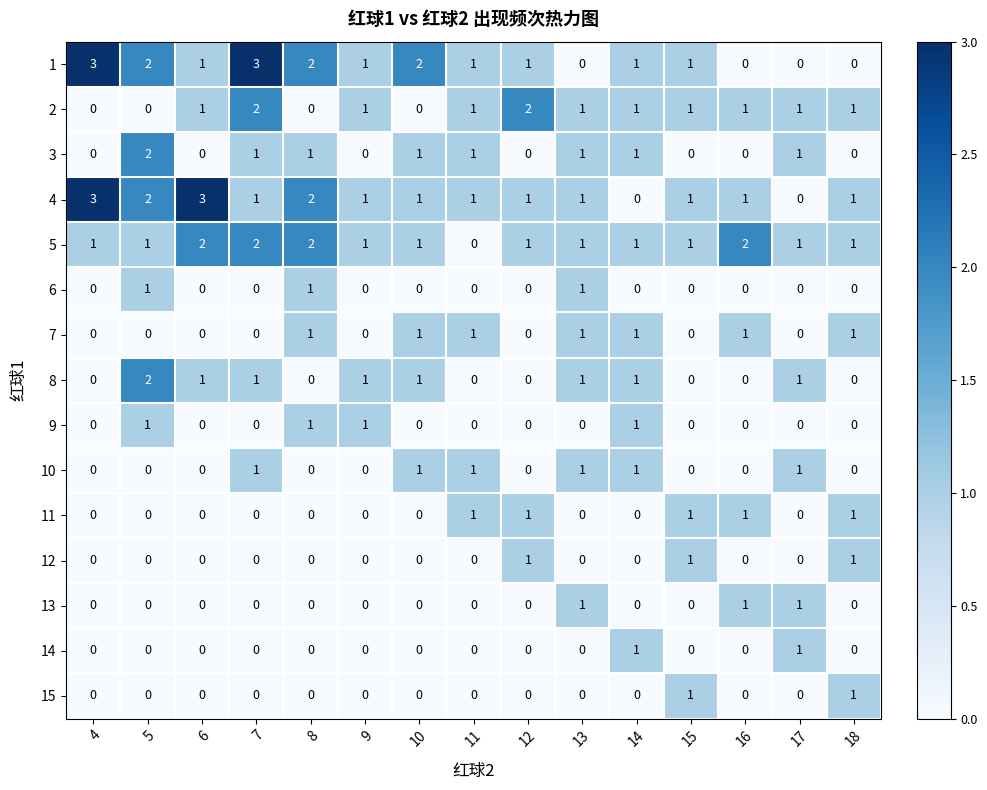

What is the sum of all 6 values?

3